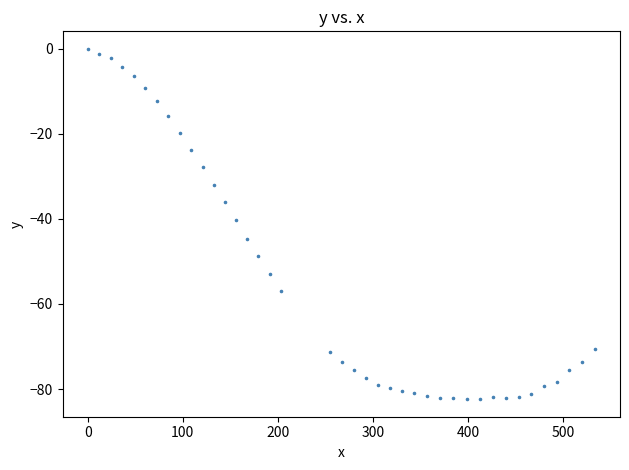

What is the range of X values (max minus min)?

533.5